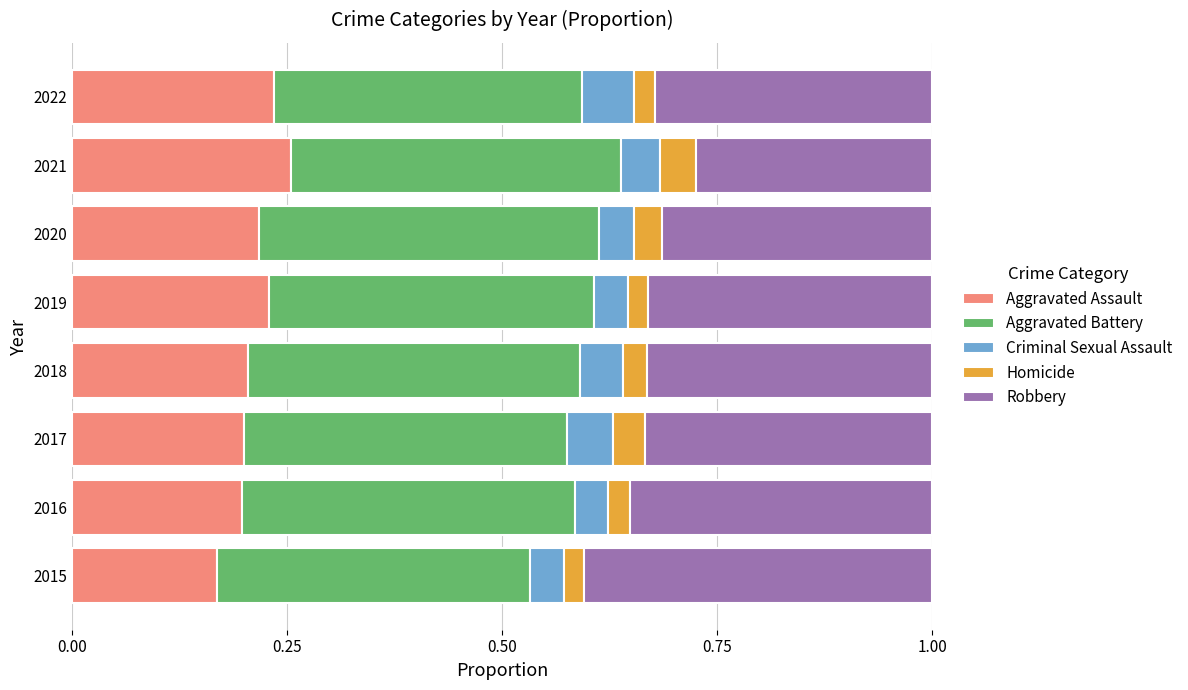

How many Aggravated Assault values are between 0 and 1?

8